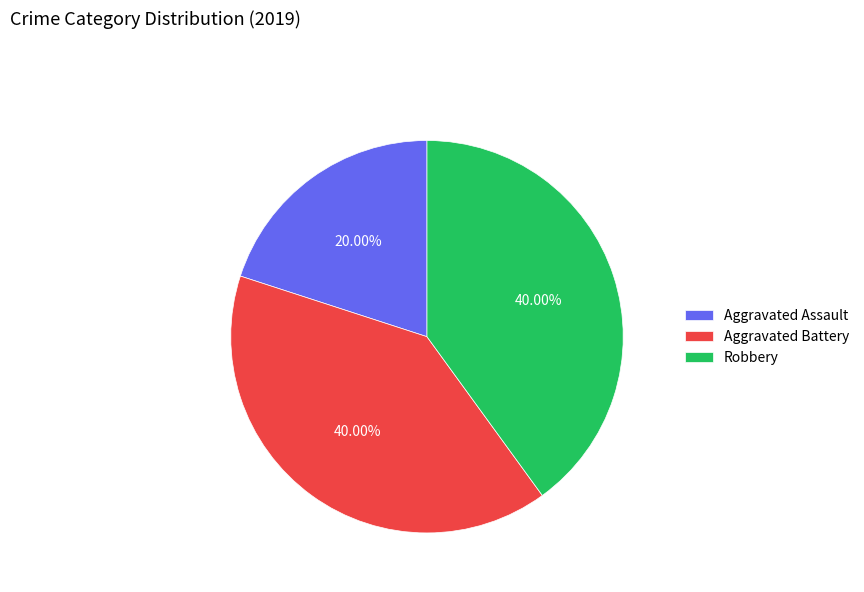

To the nearest percent, what is the difference between the largest and smallest slice percentages?

20%